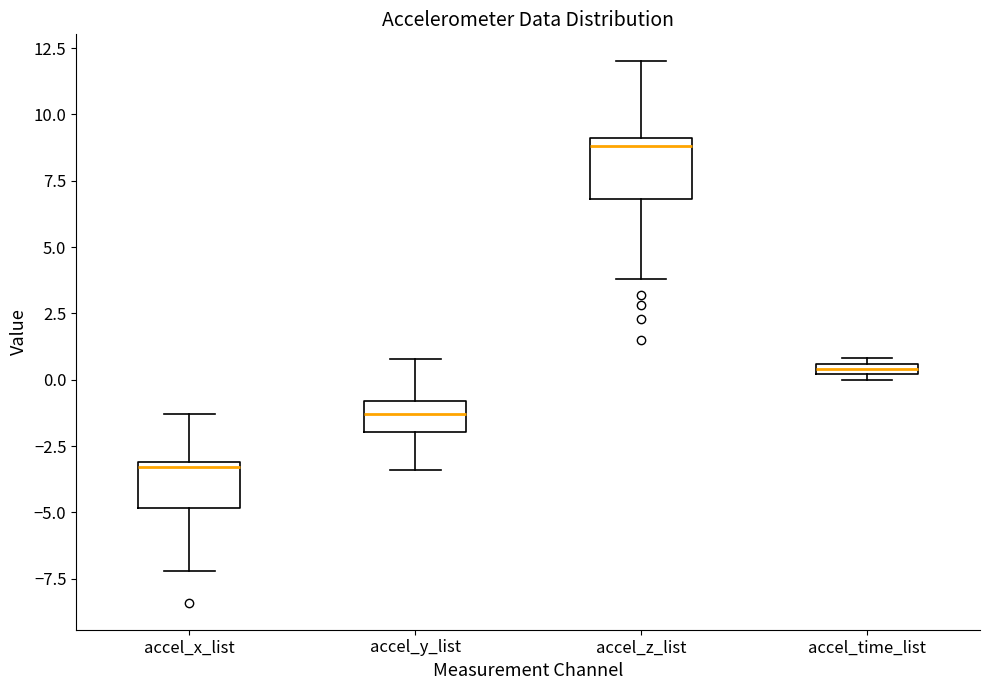

Where does the lower whisker of the box for accel_y_list end on the y-axis? The values are not printed on the chart, so give them approximately, as read against the axis.

-3.5